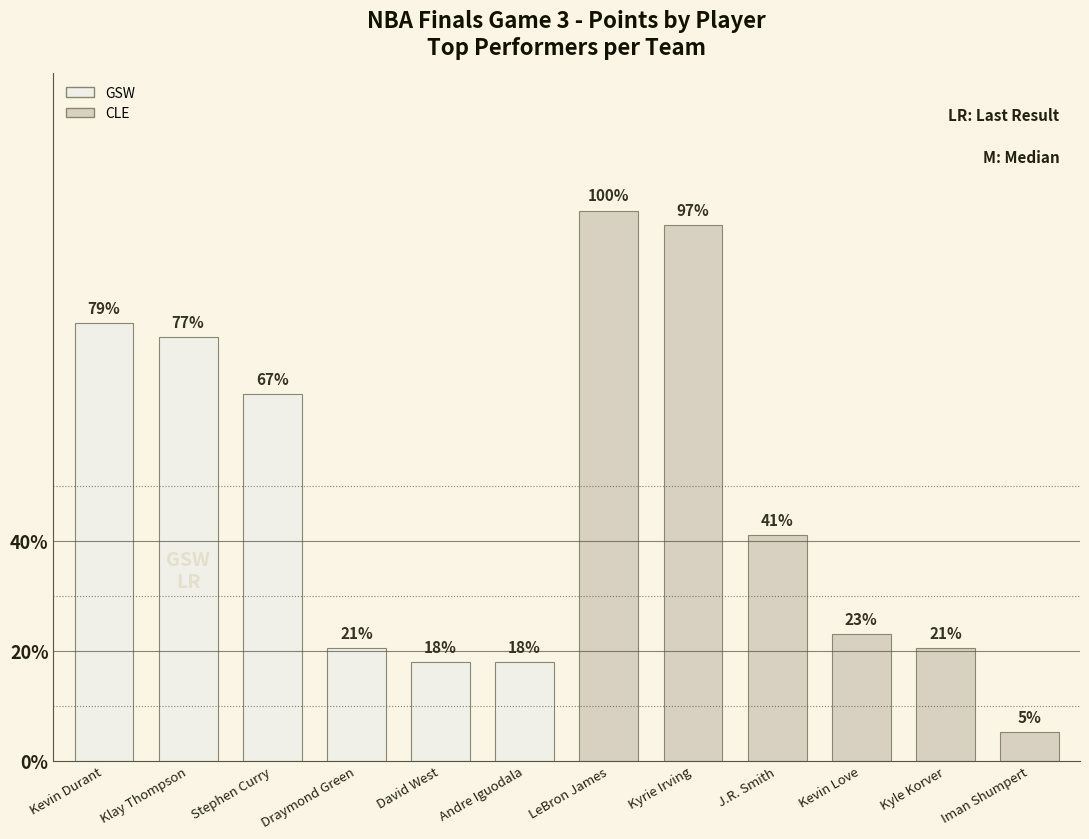

Between Klay Thompson and Kyrie Irving, which is larger?

Kyrie Irving